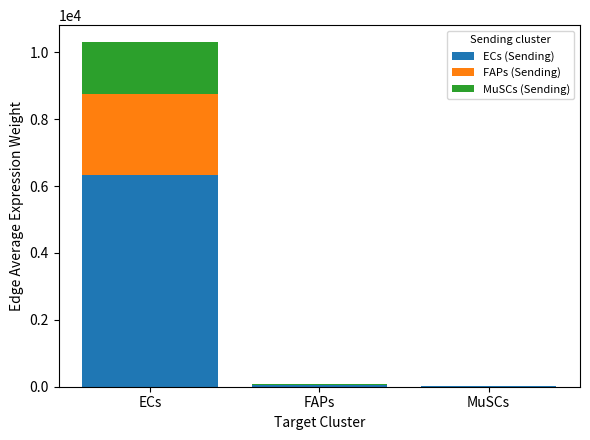

The value of ECs (Sending) at ECs is 6320.1. True or false?

True